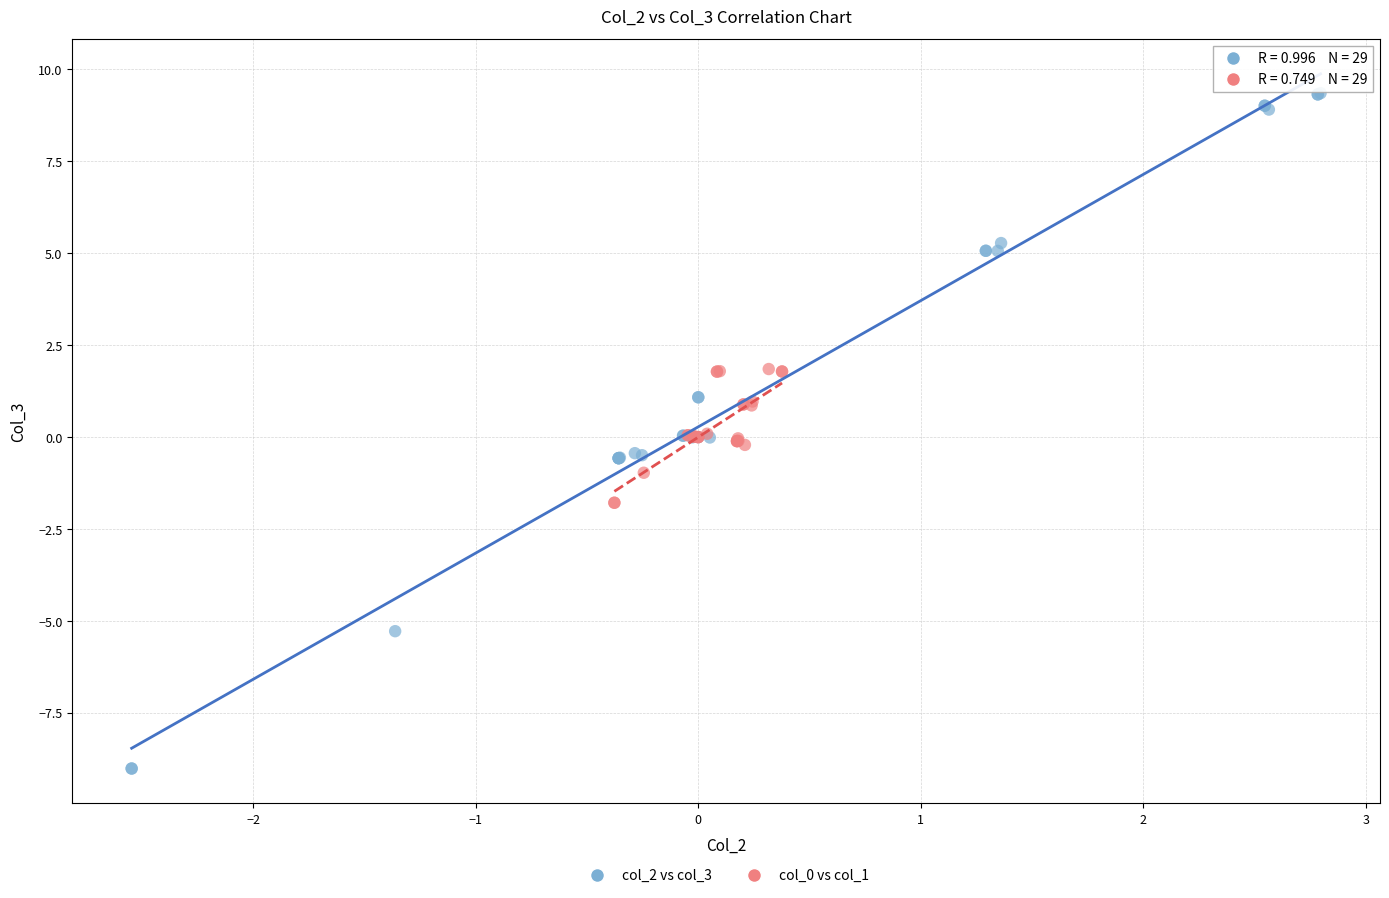

Which series reaches the maximum Y coordinate?

col_2 vs col_3